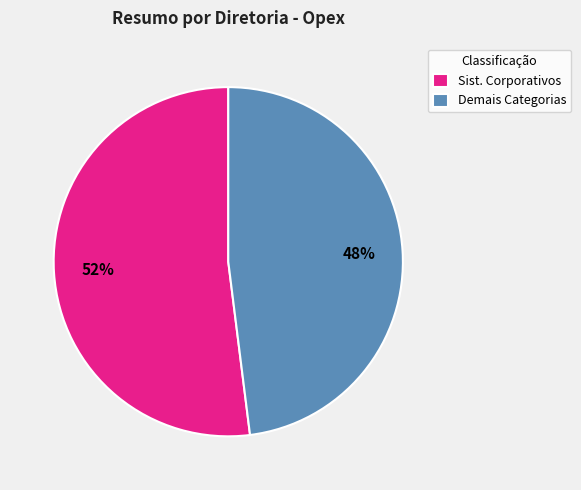

What is the majority slice?

Sist. Corporativos